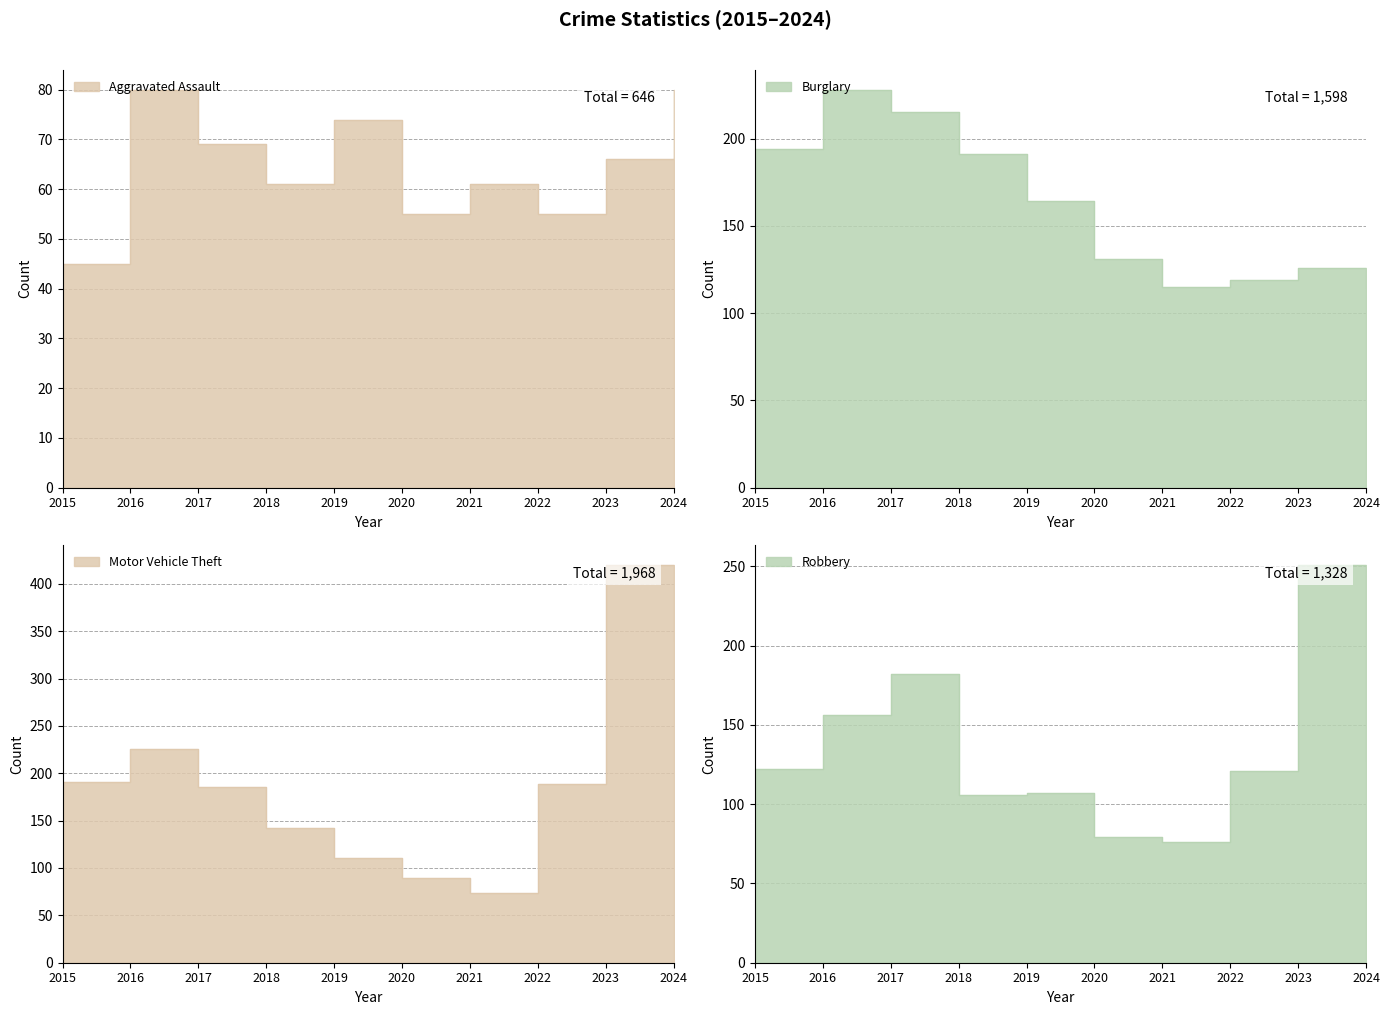

Reading right to left, what are all the values shown in this chart?

Aggravated Assault: 80	66	55	61	55	74	61	69	80	45
Burglary: 115	126	119	115	131	164	191	215	228	194
Motor Vehicle Theft: 341	420	189	74	89	111	142	185	226	191
Robbery: 128	251	121	76	79	107	106	182	156	122